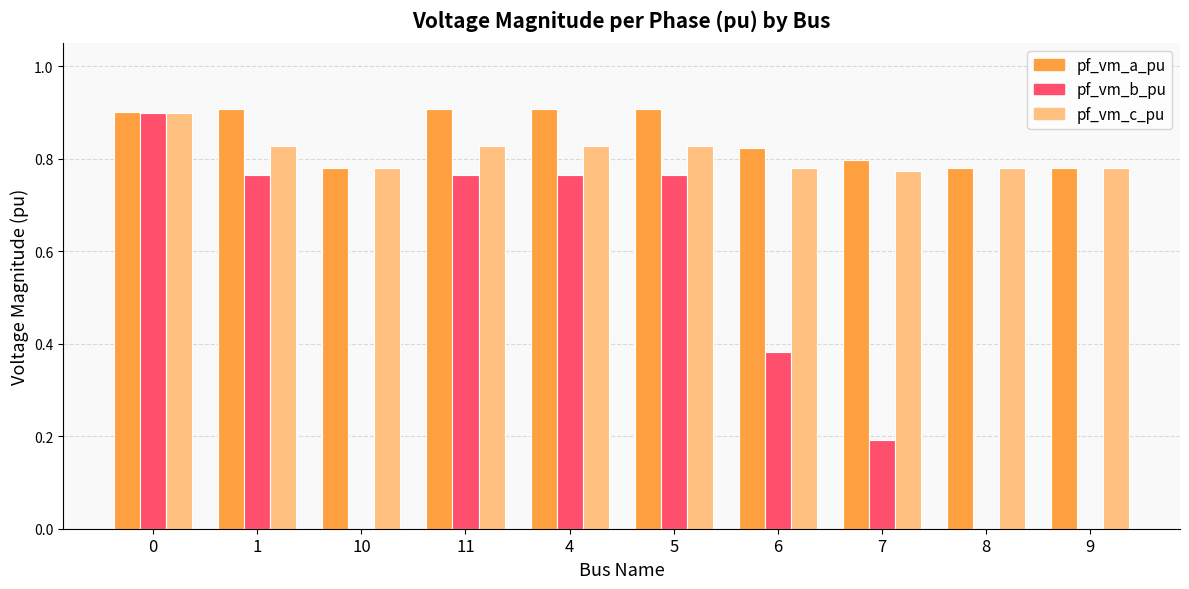

True or false: pf_vm_b_pu has a value of 1.2 at 4.

False